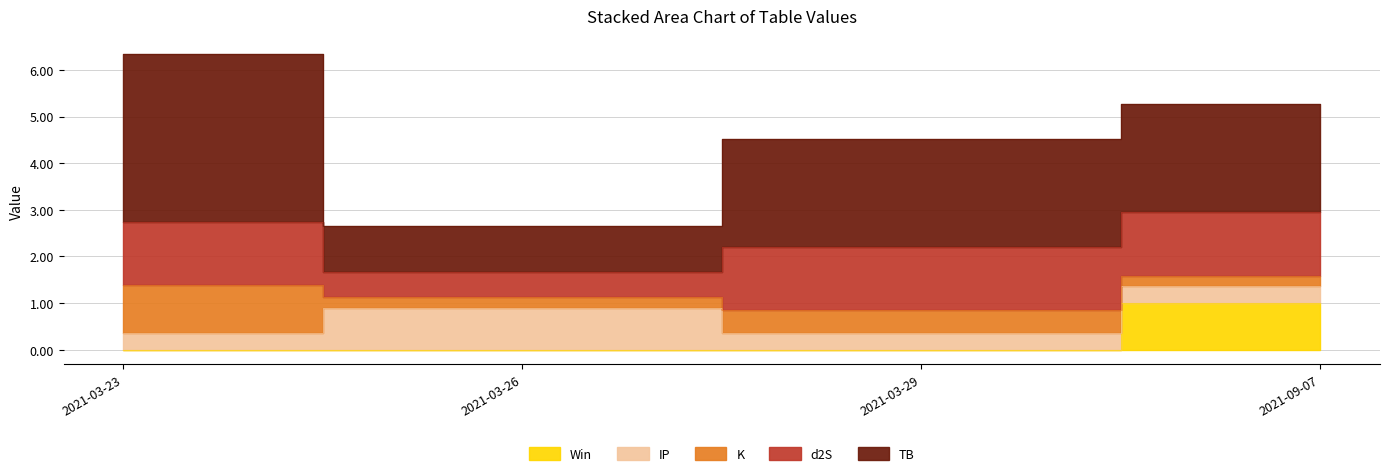

Is the value of TB at 2021-03-29 greater than the value of Win at 2021-09-07?

Yes